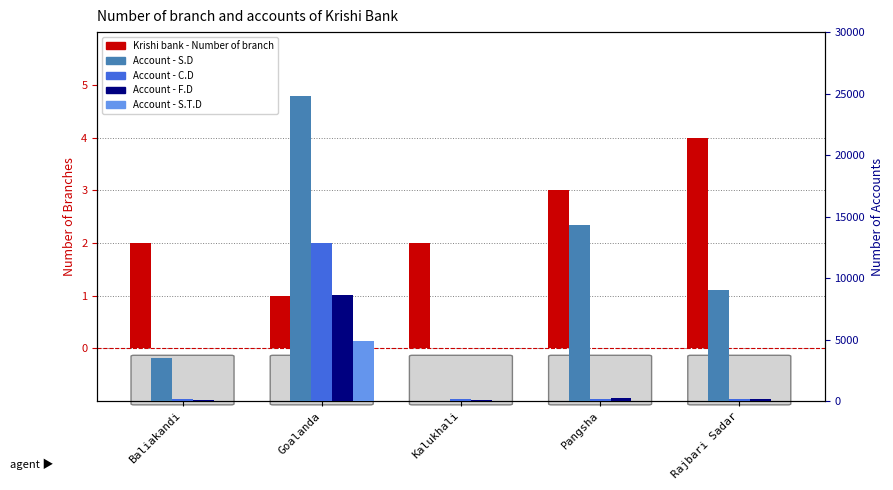

Rank the series by their maximum value, from highest to lowest.

Account - S.D, Account - C.D, Account - F.D, Account - S.T.D, Krishi bank - Number of branch